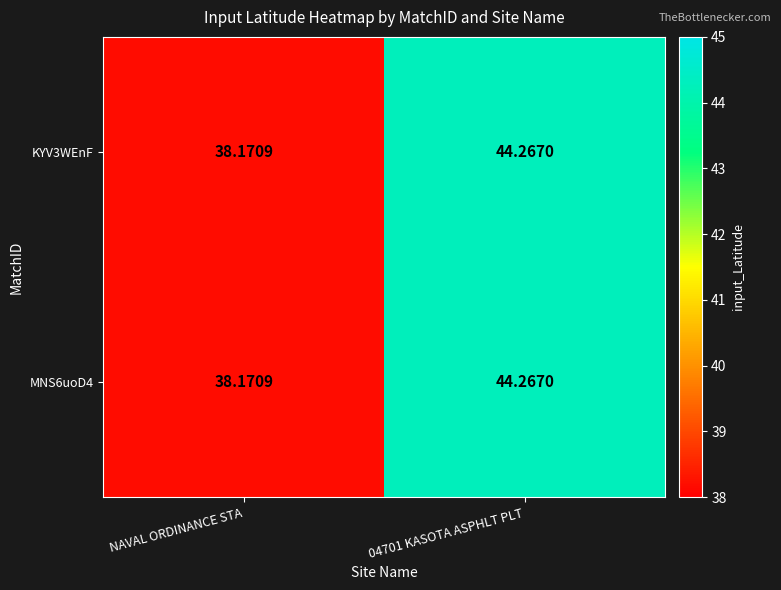

Which category has the lowest value across all series?

NAVAL ORDINANCE STA